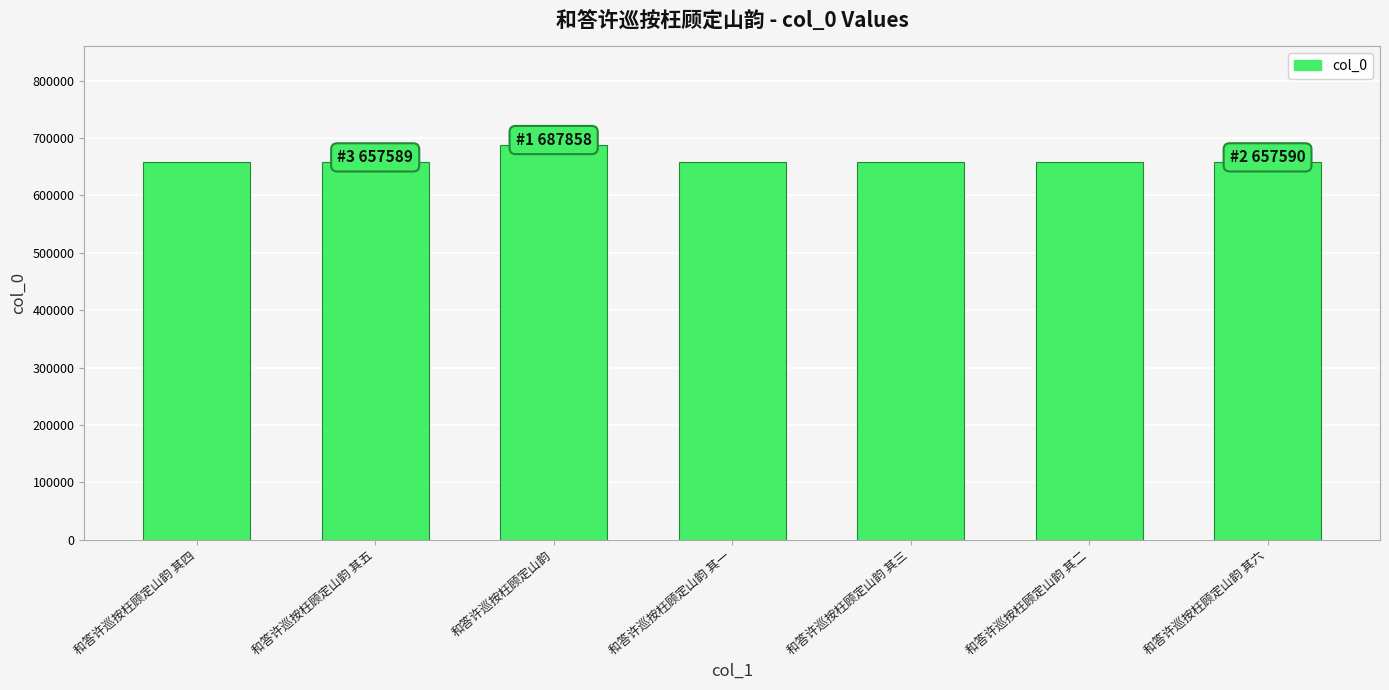

Is it true that the value at 和答许巡按枉顾定山韵 is 967431?

False